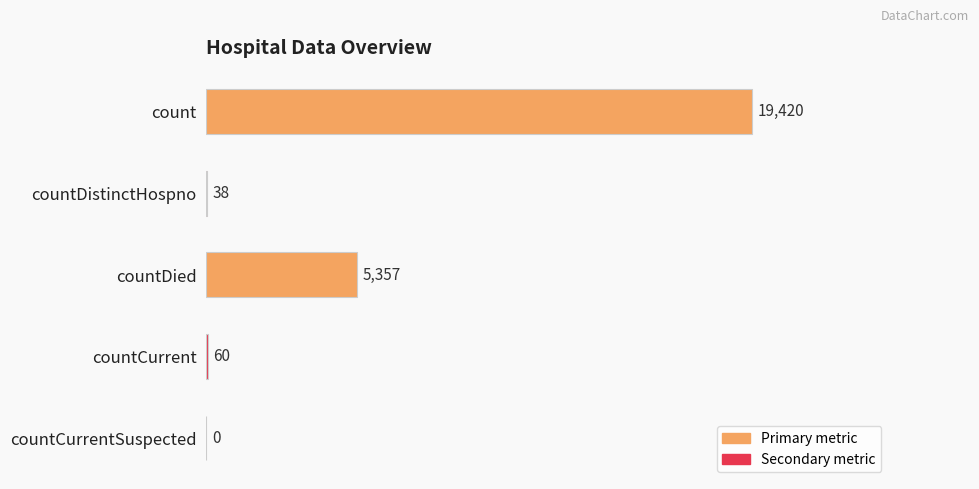

Count the number of categories in the chart.

5